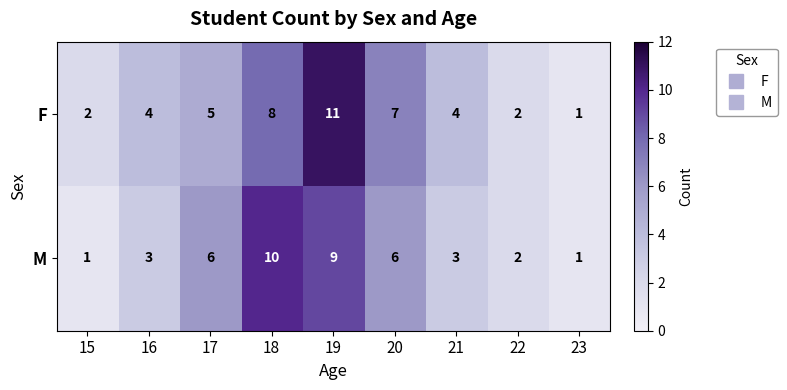

What is the average value of the F series?

5